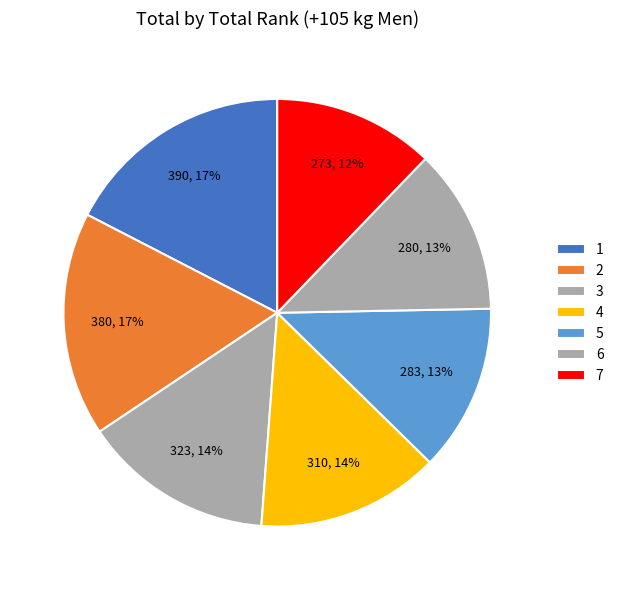

Is there any slice that represents more than half of the pie?

No